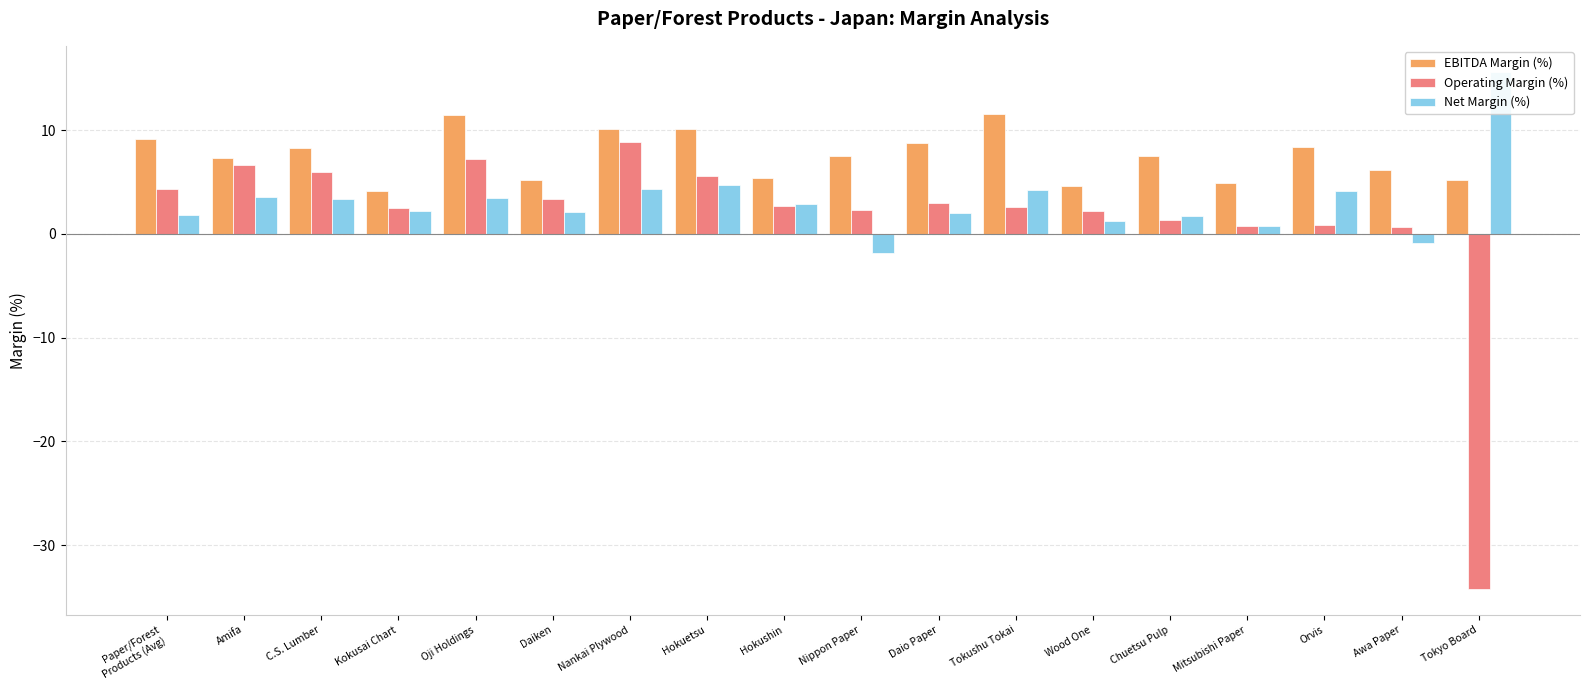

What is the sum of the Operating Margin (%) values at Hokuetsu and Chuetsu Pulp?

6.9